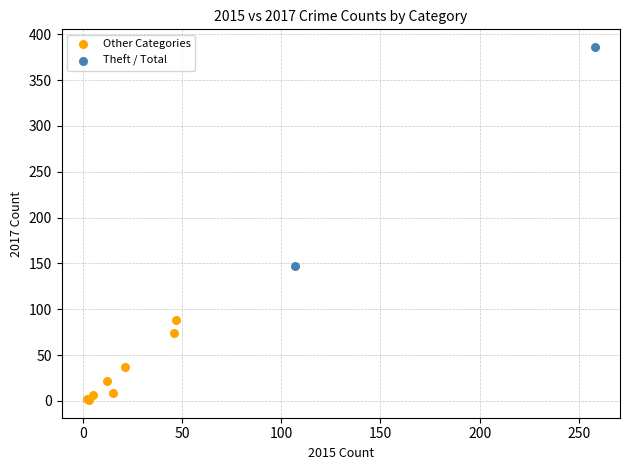

Which series has the largest Y range (max minus min)?

Theft / Total